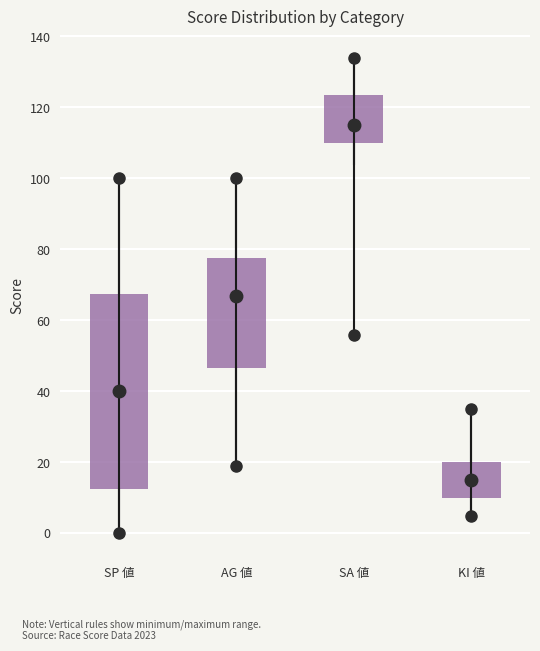

Where is the upper edge of the box for AG 値 on the y-axis? The values are not printed on the chart, so give them approximately, as read against the axis.

78